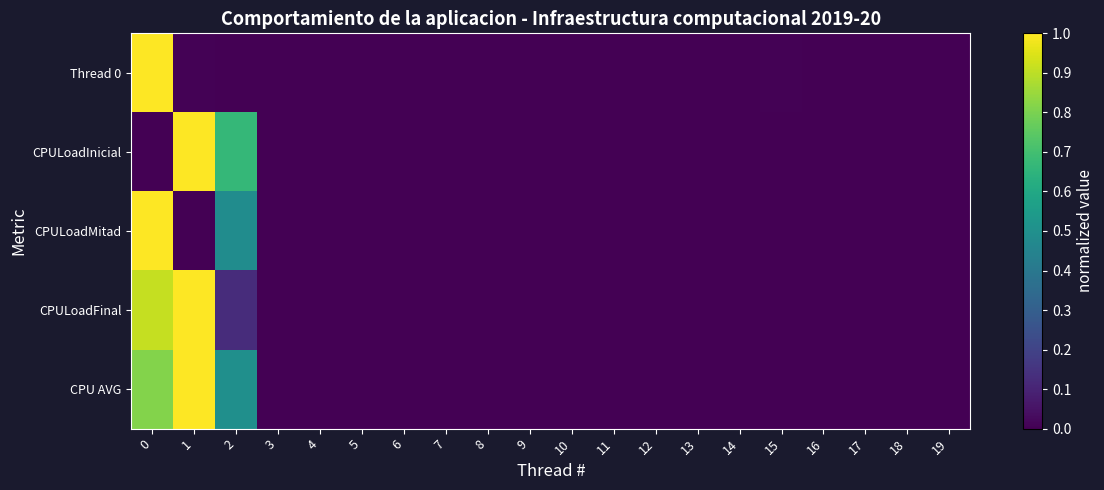

Reading left to right, transcribe all the data shown in this chart.

Thread 0: 0=1.0	1=0.0	2=0.0	3=0.0	4=0.0	5=0.0	6=0.0	7=0.0	8=0.0	9=0.0	10=0.0	11=0.0	12=0.0	13=0.0	14=0.0	15=0.0	16=0.0	17=0.0	18=0.0	19=0.0
CPULoadInicial: 0=0.0	1=1.0	2=0.7	3=0.0	4=0.0	5=0.0	6=0.0	7=0.0	8=0.0	9=0.0	10=0.0	11=0.0	12=0.0	13=0.0	14=0.0	15=0.0	16=0.0	17=0.0	18=0.0	19=0.0
CPULoadMitad: 0=1.0	1=0.0	2=0.5	3=0.0	4=0.0	5=0.0	6=0.0	7=0.0	8=0.0	9=0.0	10=0.0	11=0.0	12=0.0	13=0.0	14=0.0	15=0.0	16=0.0	17=0.0	18=0.0	19=0.0
CPULoadFinal: 0=0.9	1=1.0	2=0.1	3=0.0	4=0.0	5=0.0	6=0.0	7=0.0	8=0.0	9=0.0	10=0.0	11=0.0	12=0.0	13=0.0	14=0.0	15=0.0	16=0.0	17=0.0	18=0.0	19=0.0
CPU AVG: 0=0.8	1=1.0	2=0.5	3=0.0	4=0.0	5=0.0	6=0.0	7=0.0	8=0.0	9=0.0	10=0.0	11=0.0	12=0.0	13=0.0	14=0.0	15=0.0	16=0.0	17=0.0	18=0.0	19=0.0